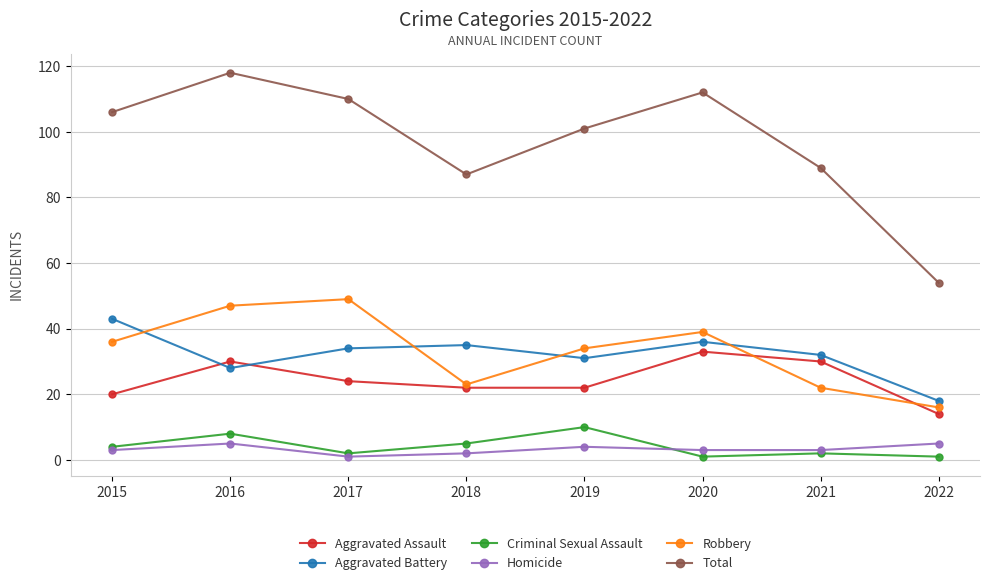

Count the number of categories in the chart.

8